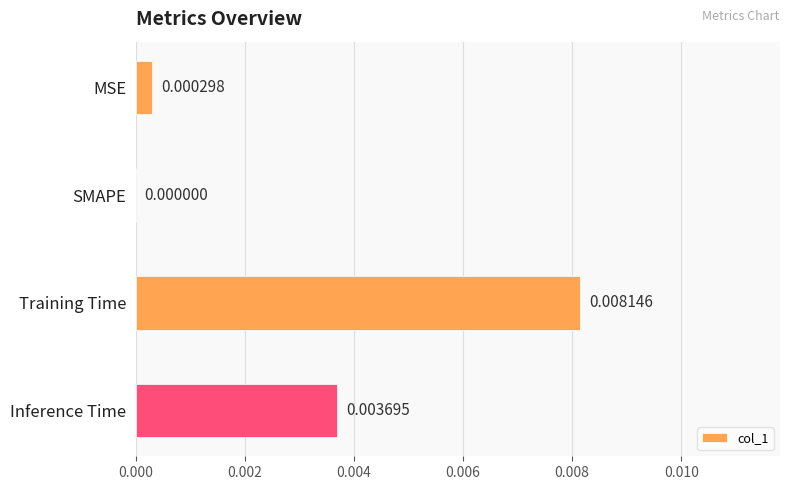

Which has a higher value, MSE or SMAPE?

MSE